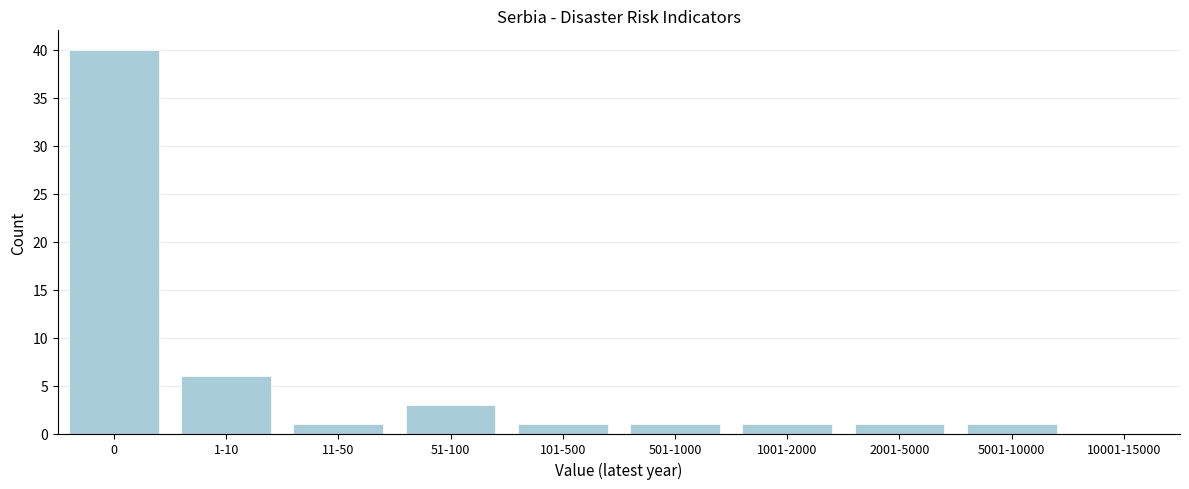

Reading left to right, what are all the values shown in this chart?

0=40	1-10=6	11-50=1	51-100=3	101-500=1	501-1000=1	1001-2000=1	2001-5000=1	5001-10000=1	10001-15000=0